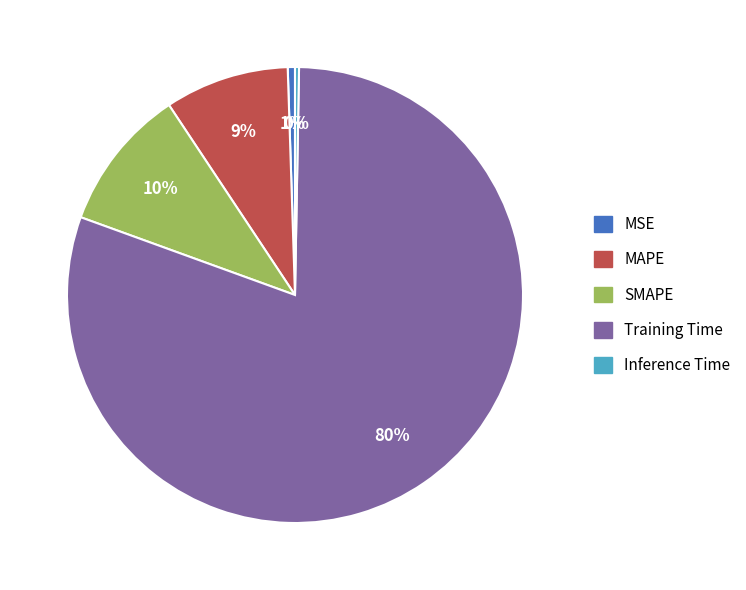

Between SMAPE and Inference Time, which is larger?

SMAPE